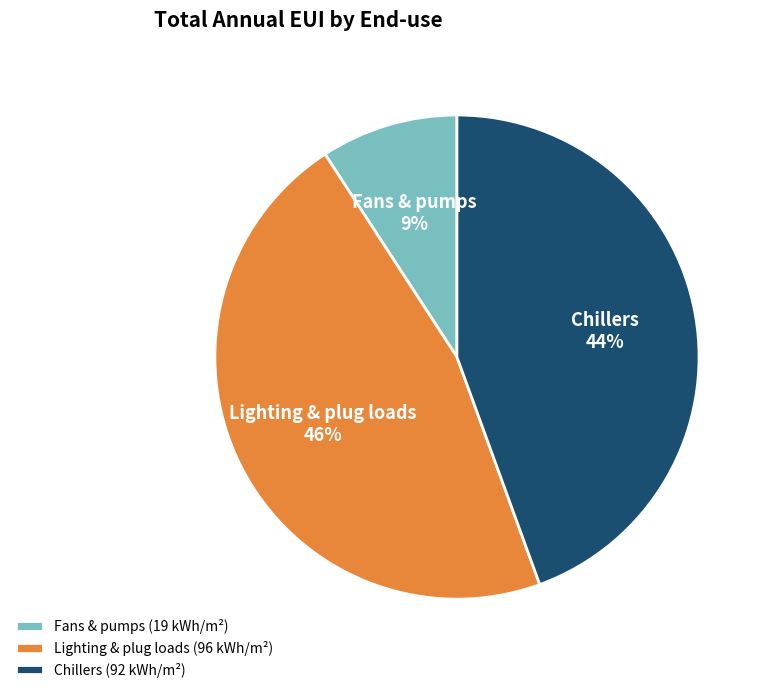

What is the smallest slice in the pie chart?

Fans & pumps